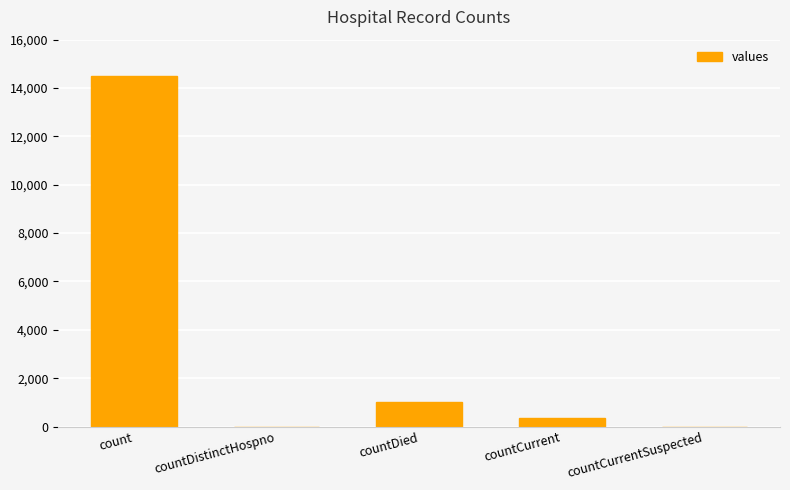

Where is the data nearest to the value 7244?

countDied